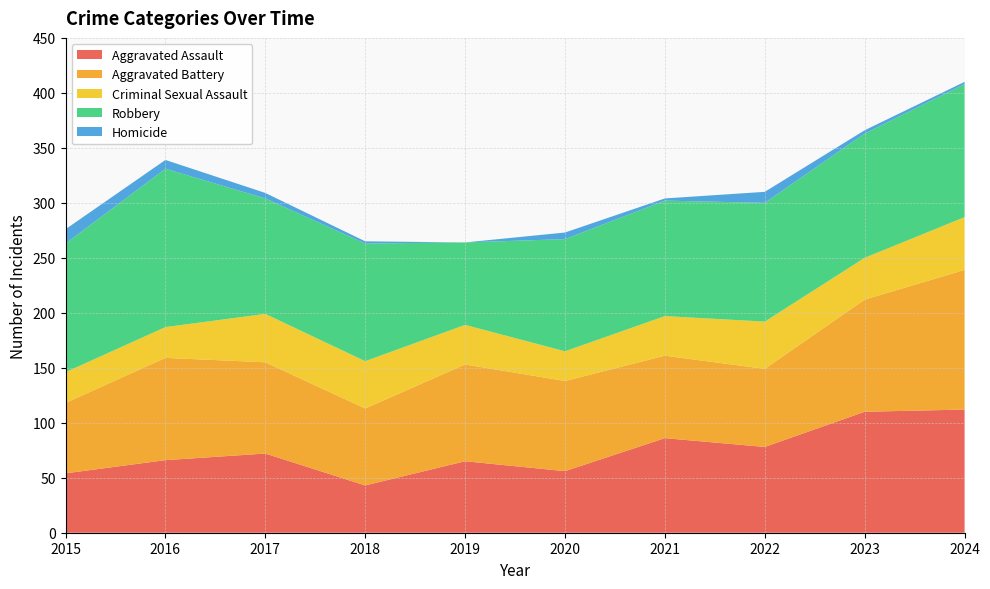

Reading right to left, extract all data points from this chart.

Aggravated Assault: 2024=112	2023=110	2022=78	2021=86	2020=56	2019=65	2018=43	2017=72	2016=66	2015=54
Aggravated Battery: 2024=127	2023=102	2022=71	2021=75	2020=82	2019=88	2018=70	2017=83	2016=93	2015=64
Criminal Sexual Assault: 2024=48	2023=38	2022=43	2021=36	2020=27	2019=36	2018=43	2017=44	2016=28	2015=28
Robbery: 2024=121	2023=113	2022=108	2021=105	2020=102	2019=75	2018=107	2017=105	2016=144	2015=117
Homicide: 2024=2	2023=3	2022=10	2021=2	2020=6	2019=0	2018=2	2017=5	2016=8	2015=13